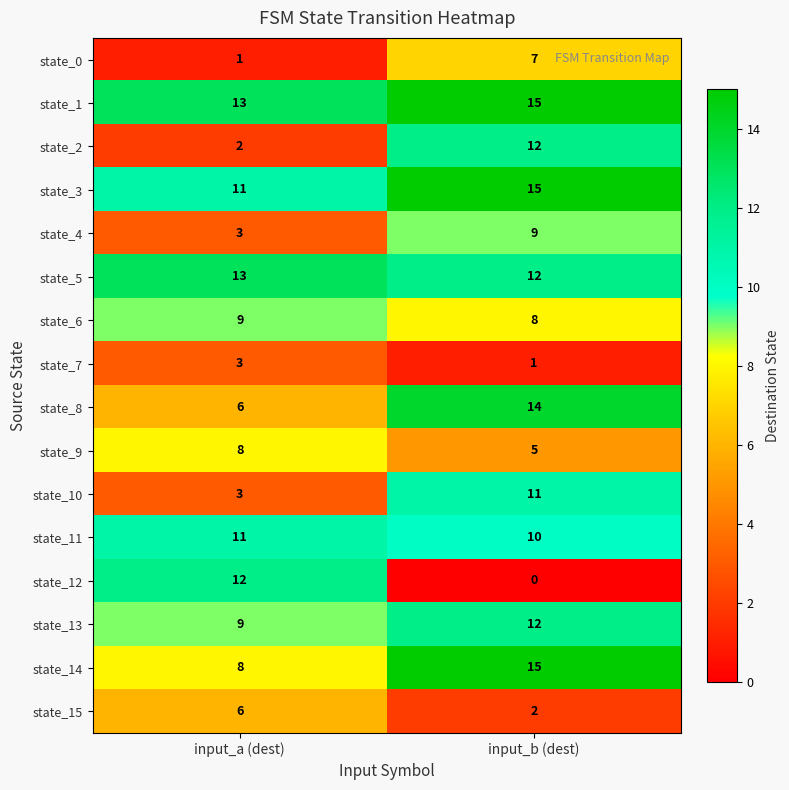

Which series has the largest total across all categories?

state_1